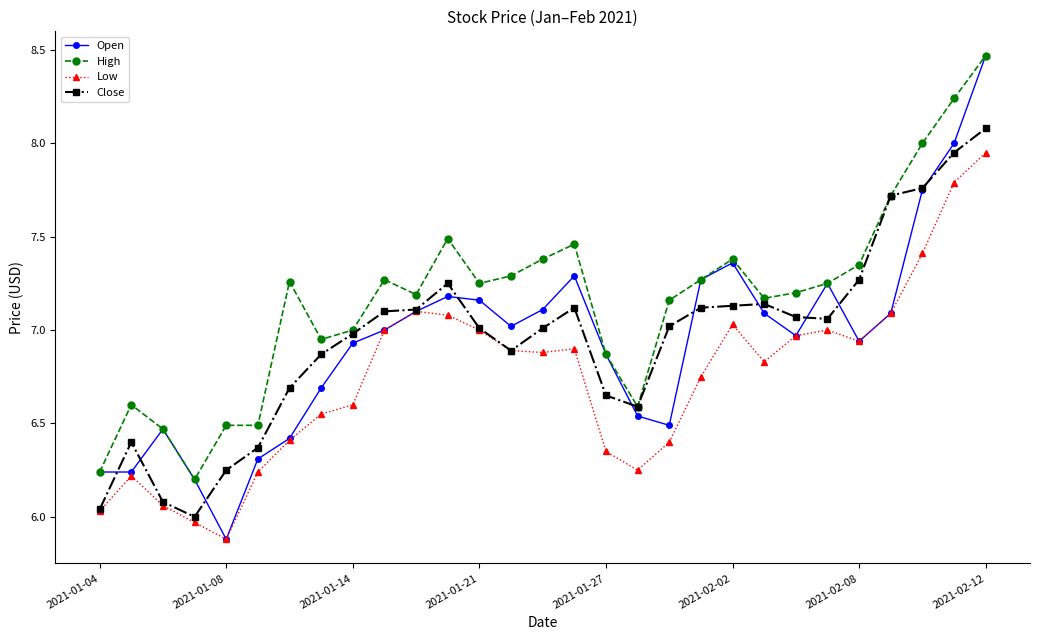

True or false: Open has more than 0 interior local peaks.

True